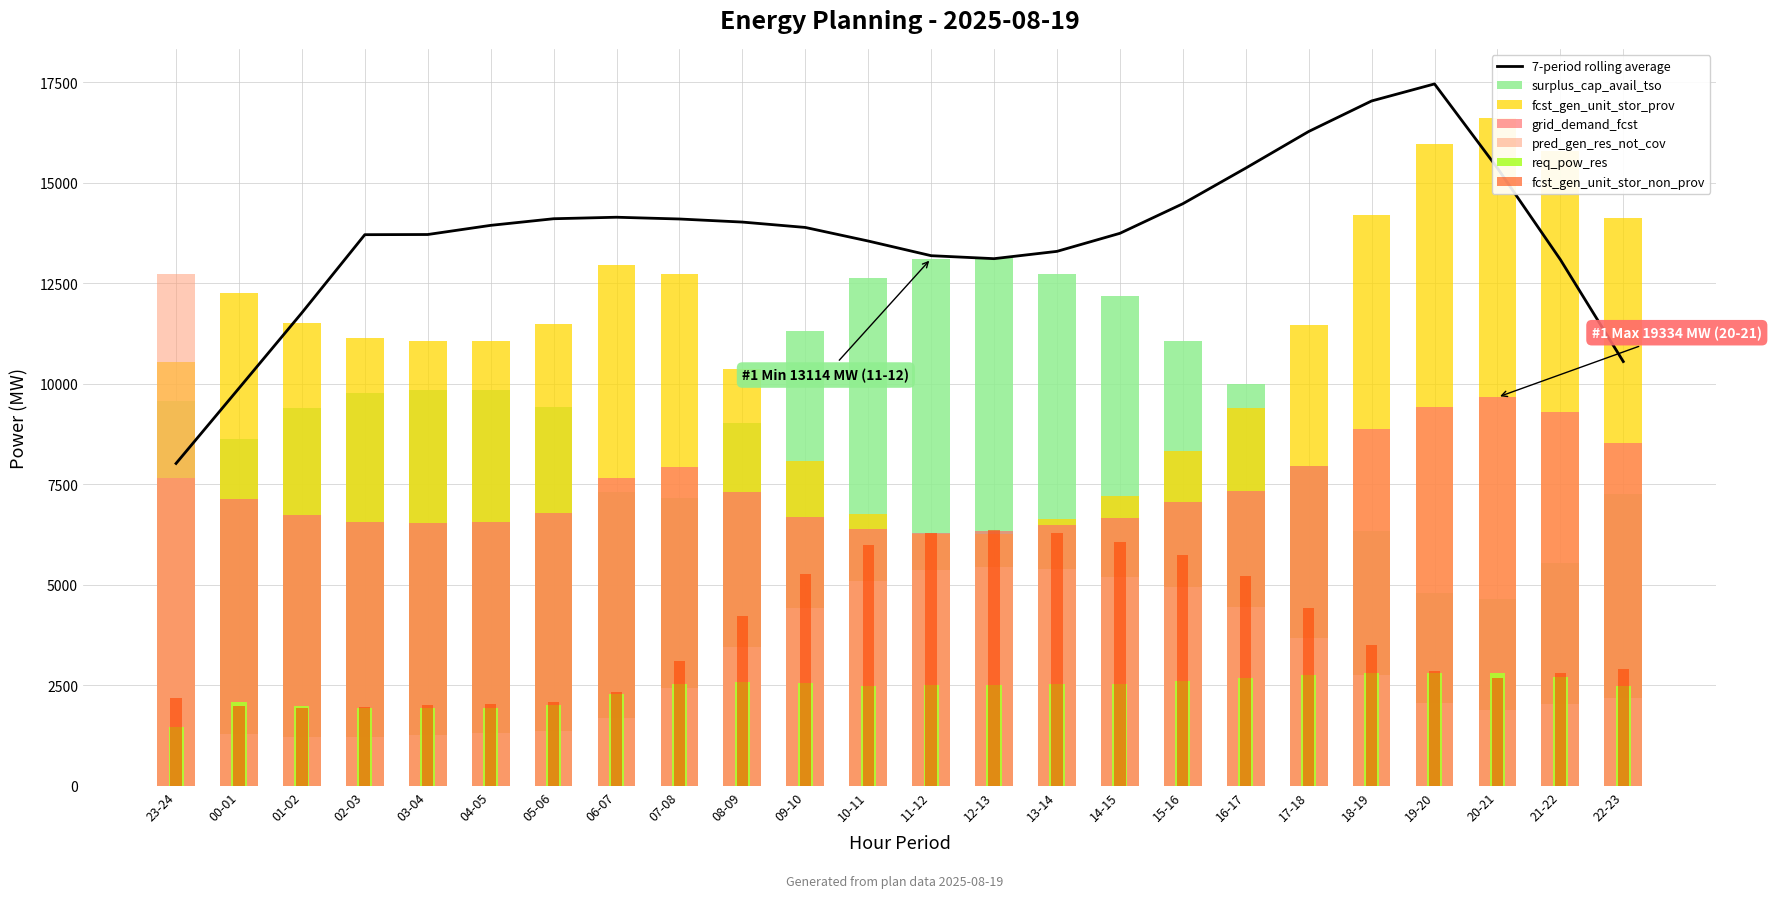

Which series has the largest total across all categories?

fcst_gen_unit_stor_prov